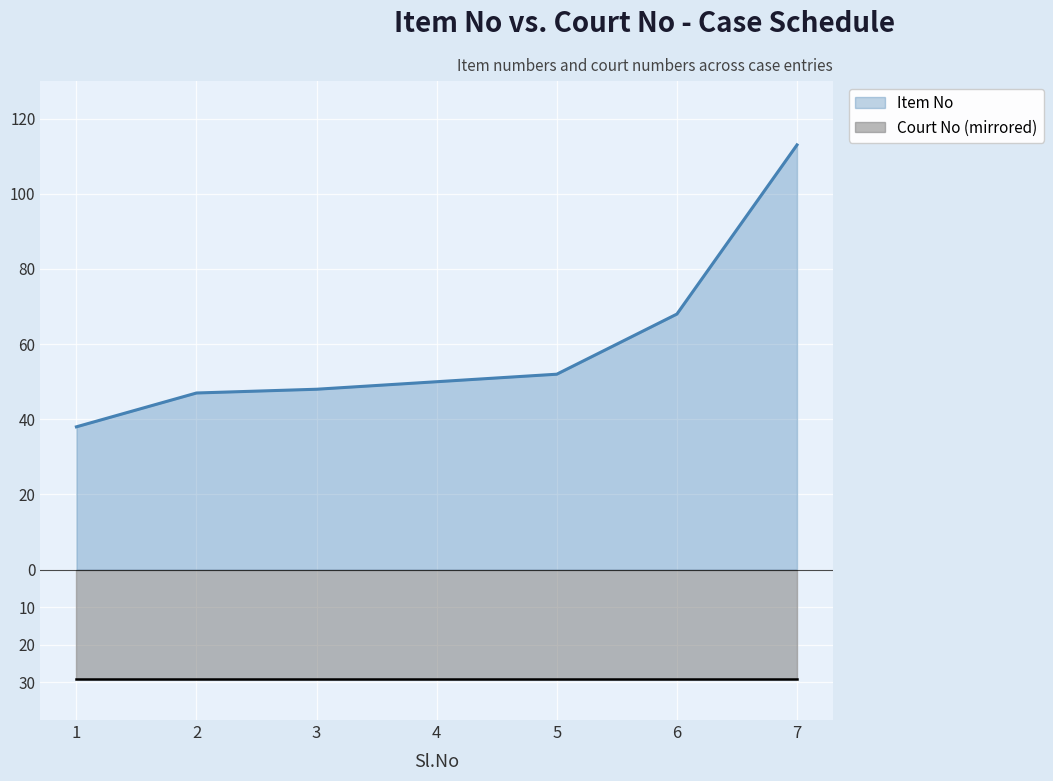

What is the difference between the values at 2 and 3?

1